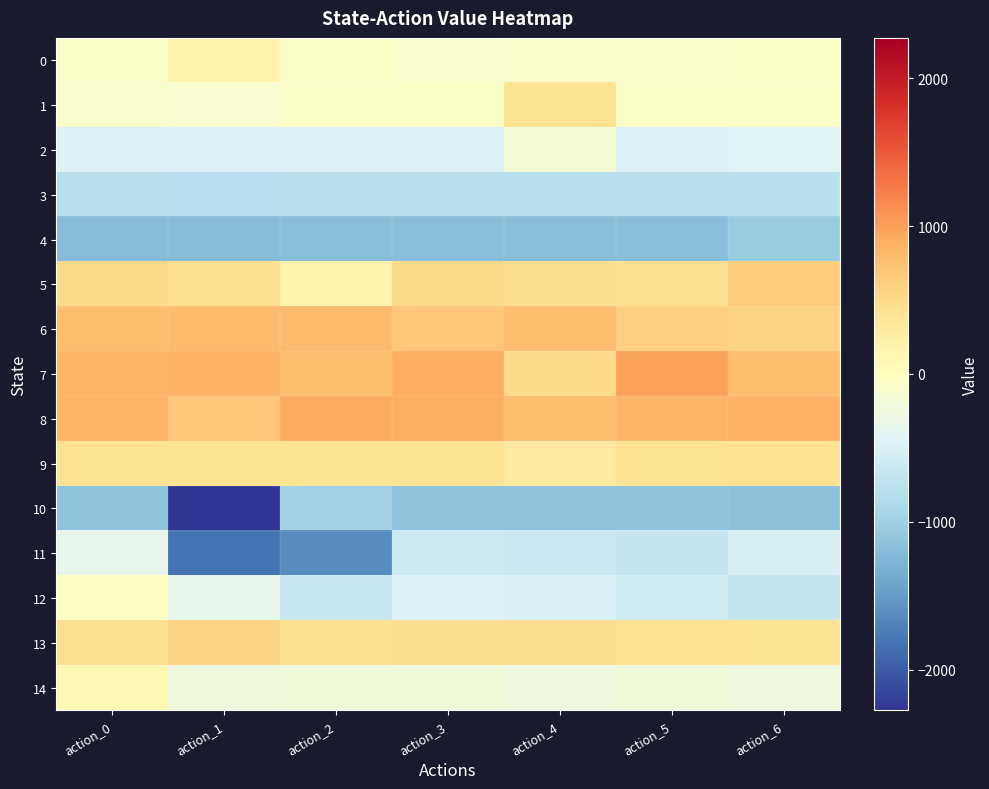

What is the total value across all series at action_1?

-3313.9